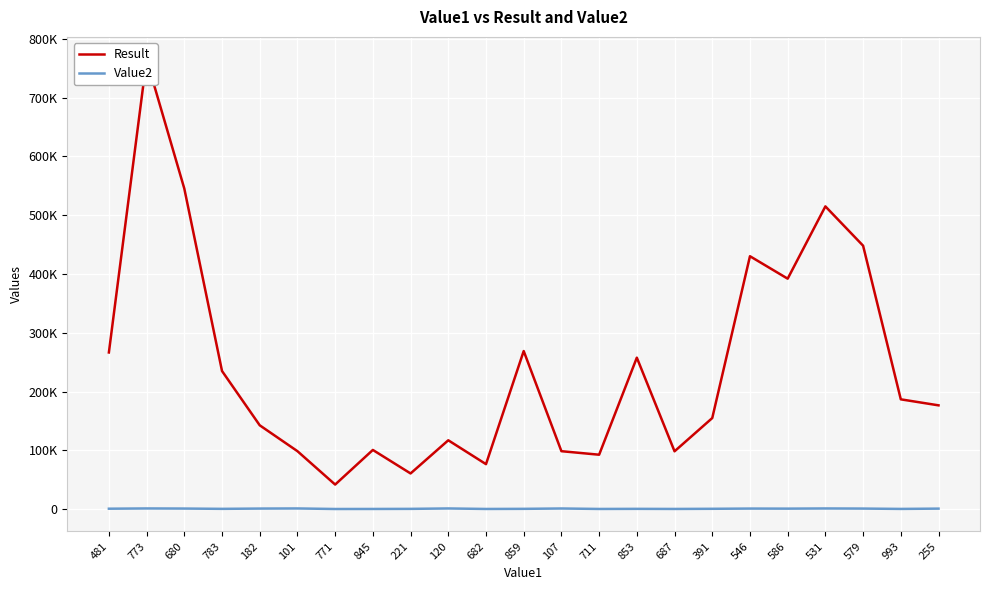

What is the average value of the Value2 series?

531